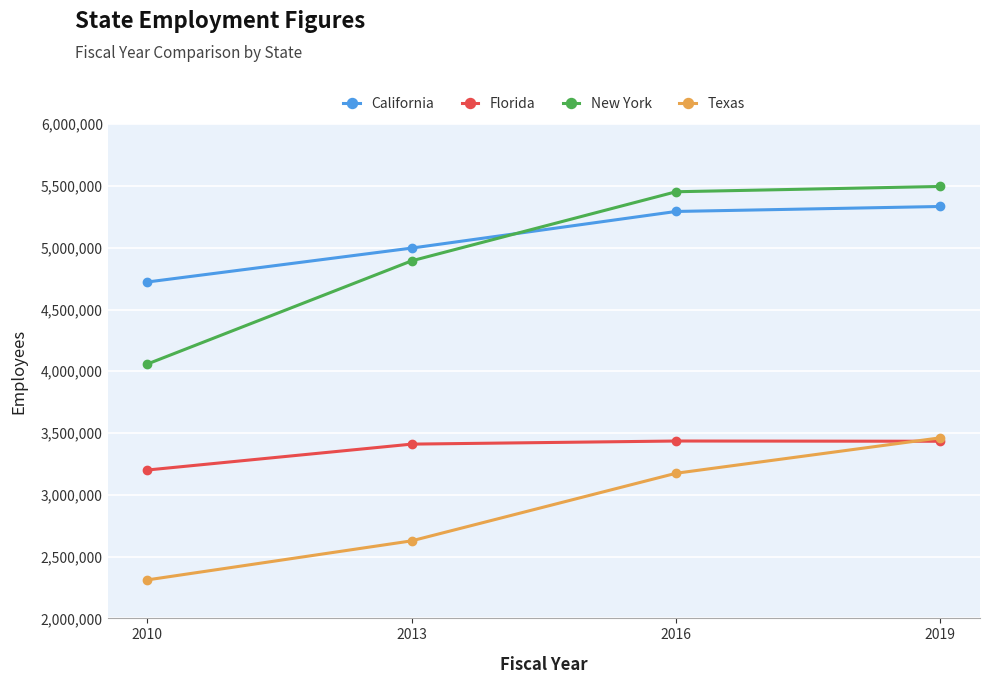

What is the minimum value shown in the chart?

2311561